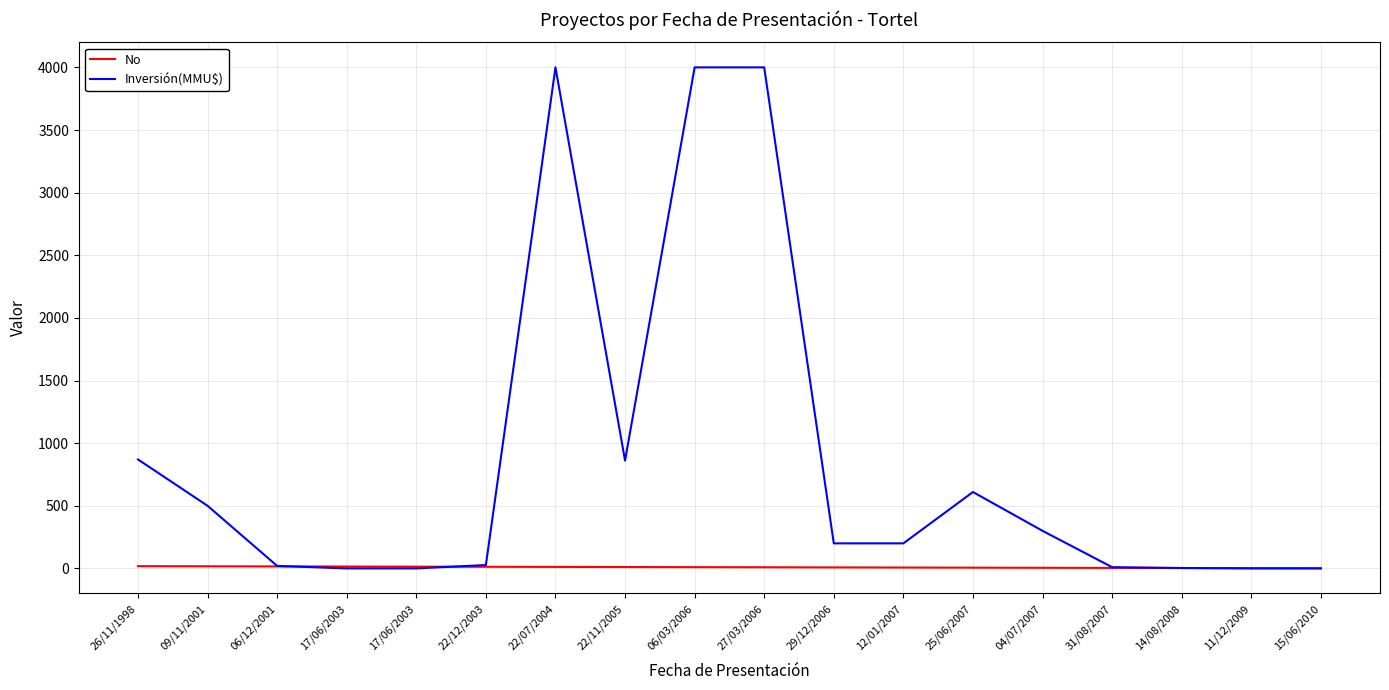

What is the average value of the Inversión(MMU$) series?

866.7